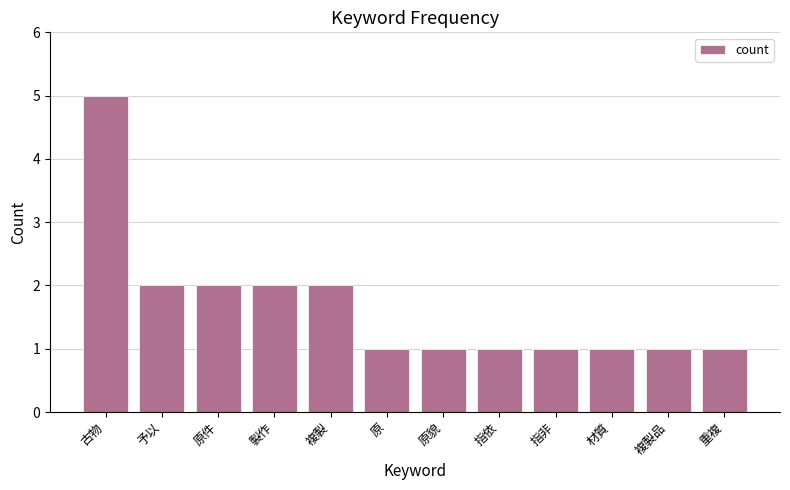

Reading right to left, extract all data points from this chart.

1	1	1	1	1	1	1	2	2	2	2	5